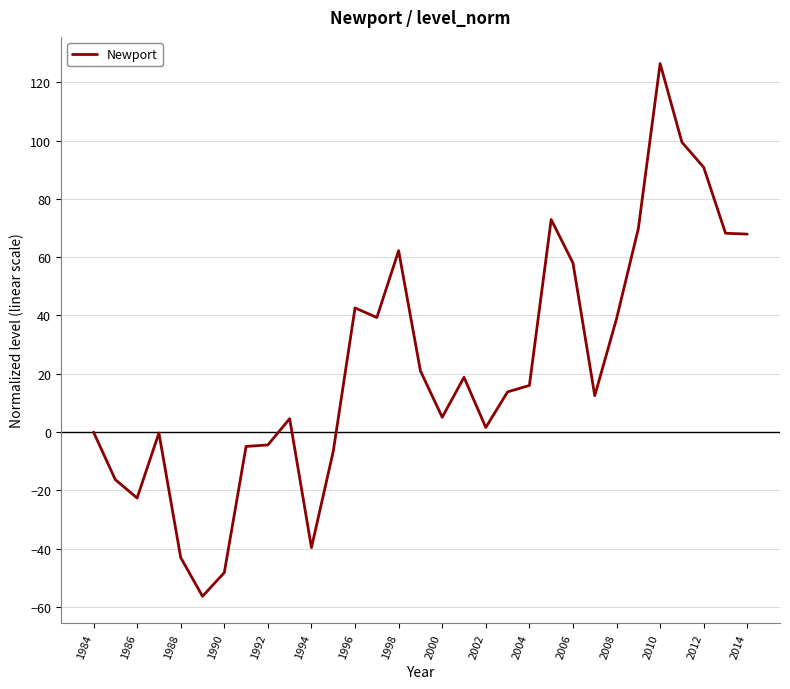

What is the maximum value shown in the chart?

126.4